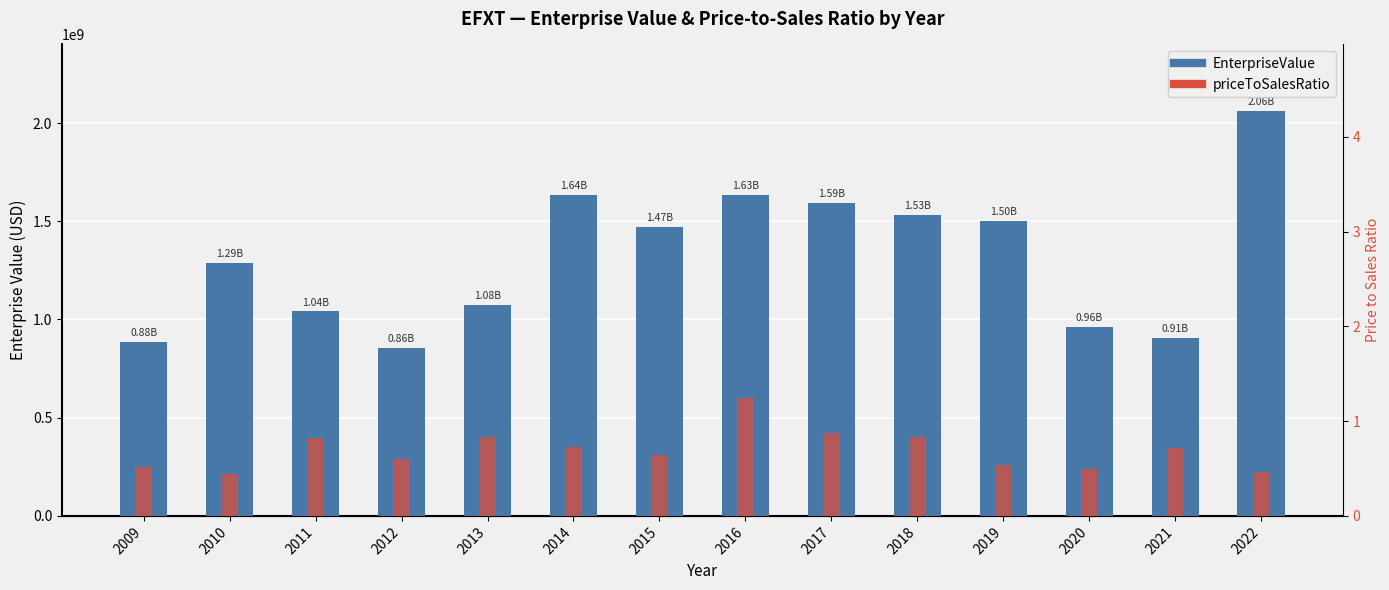

How many priceToSalesRatio values are between 0 and 1?

13